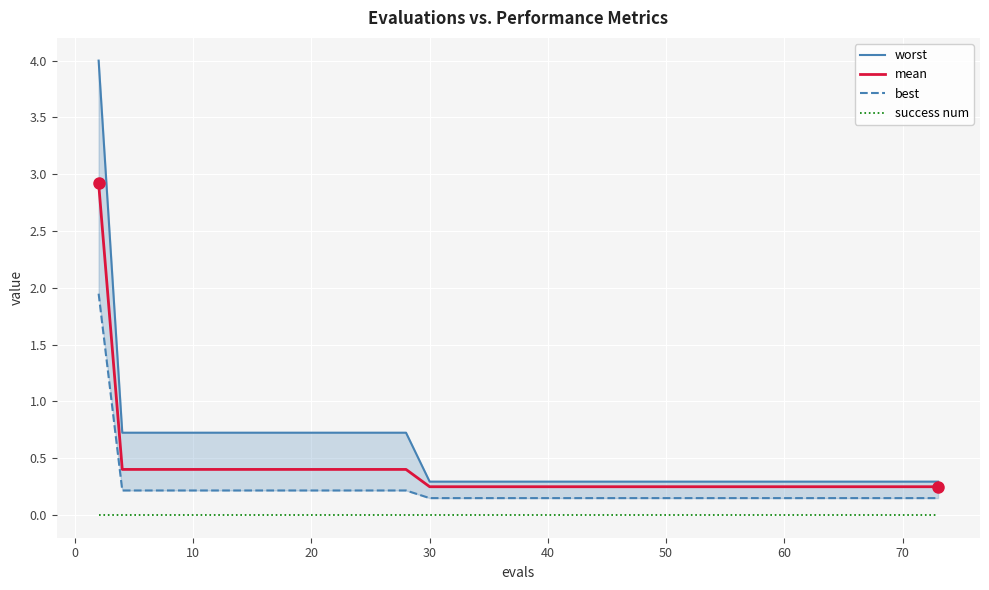

True or false: best and success num intersect in this chart.

False